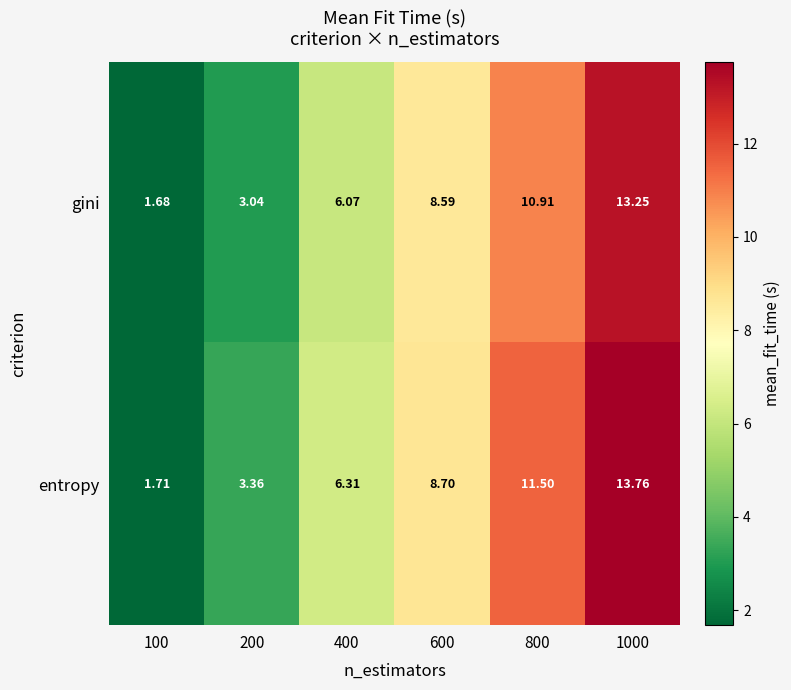

How many categories are shown in the chart?

6